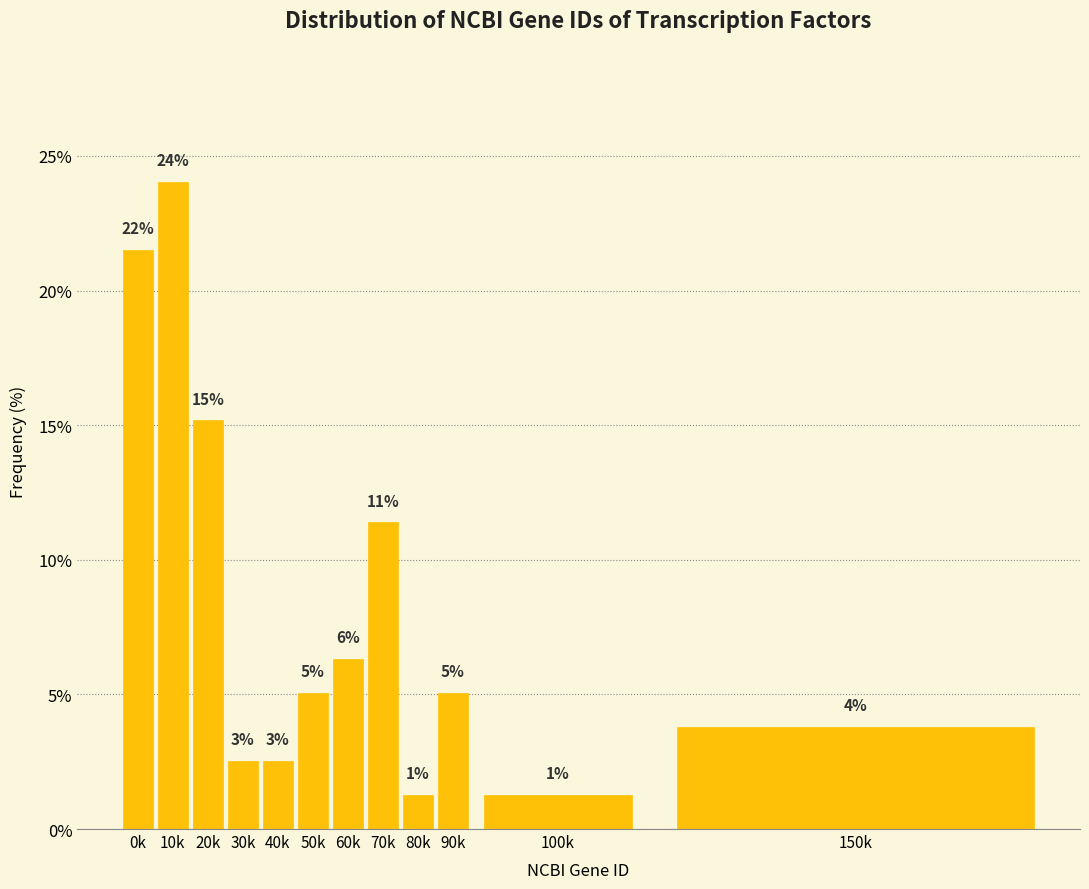

How many bars are there in total?

12